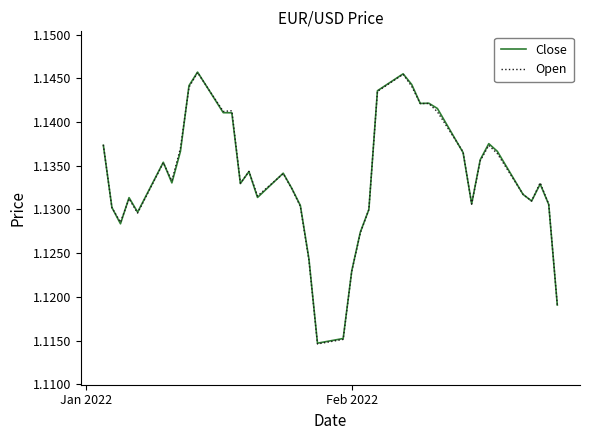

How many categories are shown in the chart?

40